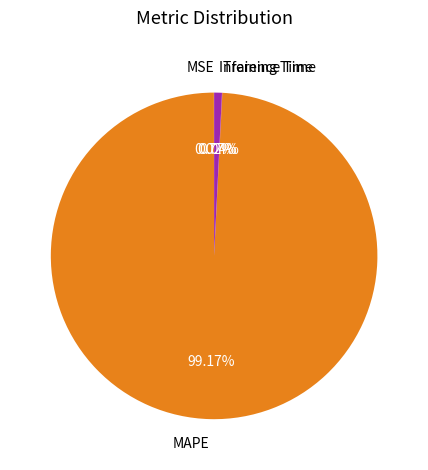

Does any single category account for the majority?

Yes